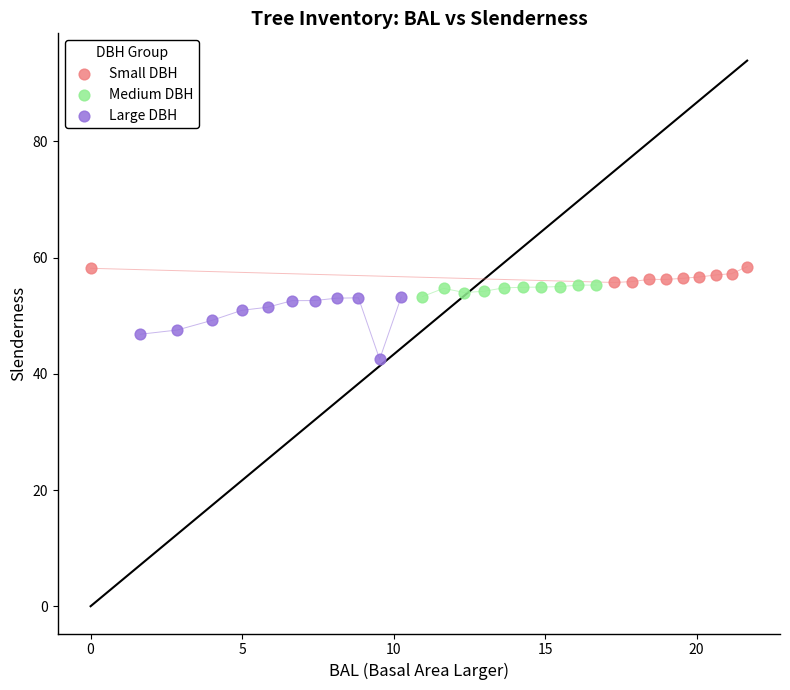

Which series reaches the minimum Y coordinate?

Large DBH